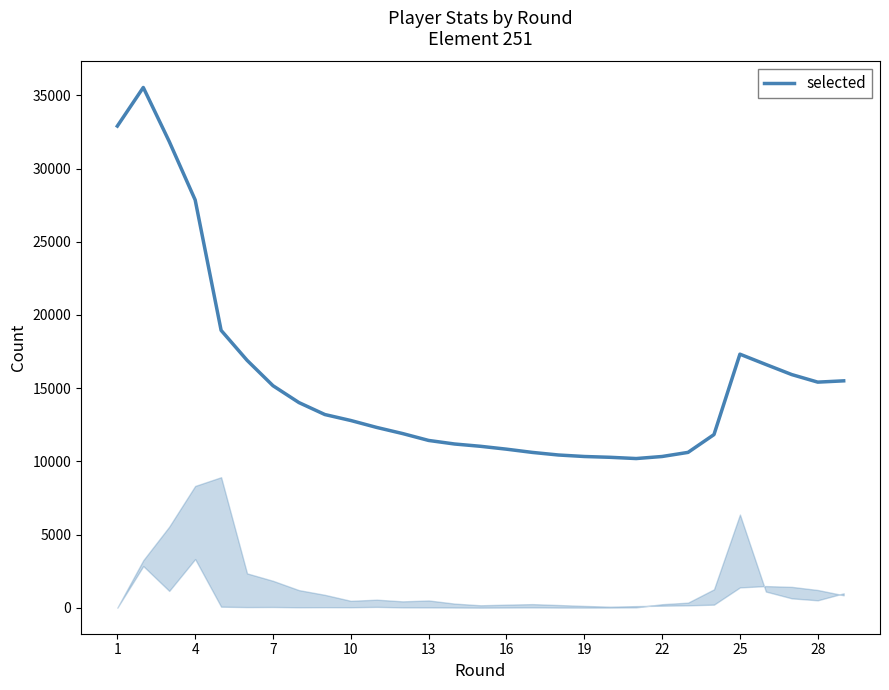

How many lines are shown in the chart?

1